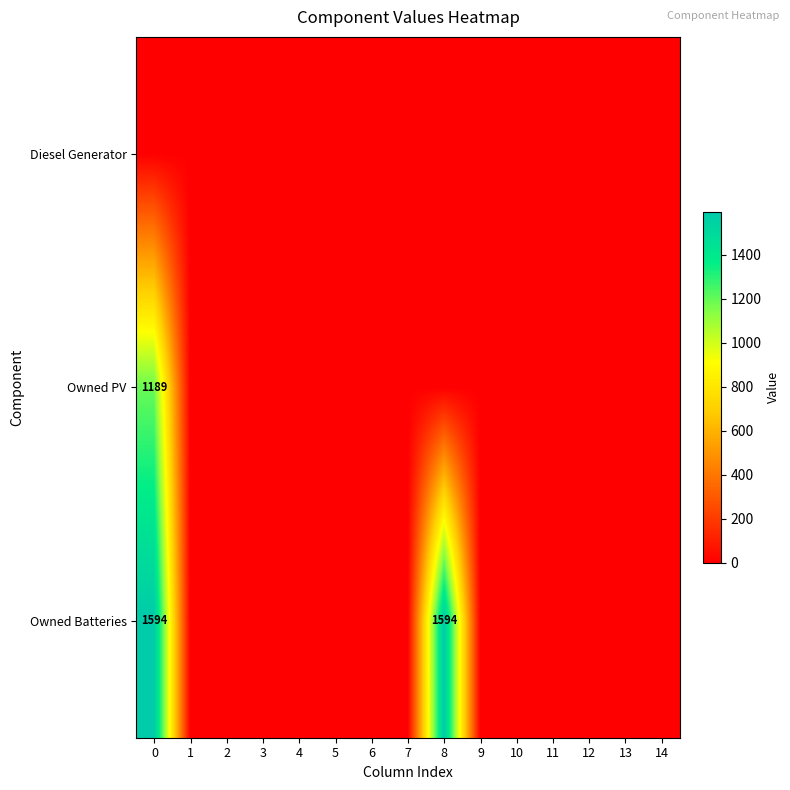

The Owned PV series shows 0 at 5. True or false?

True